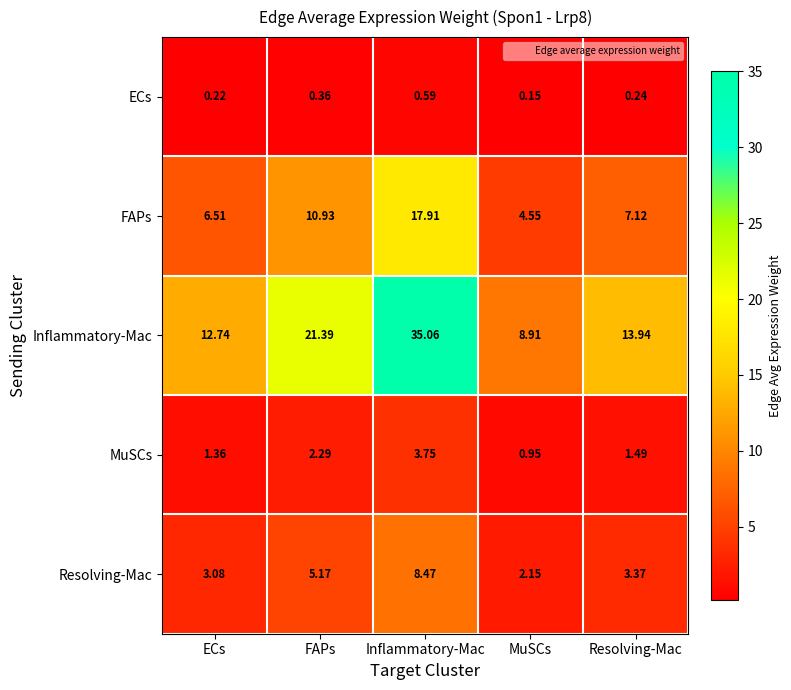

Which label corresponds to the smallest value in the chart?

MuSCs